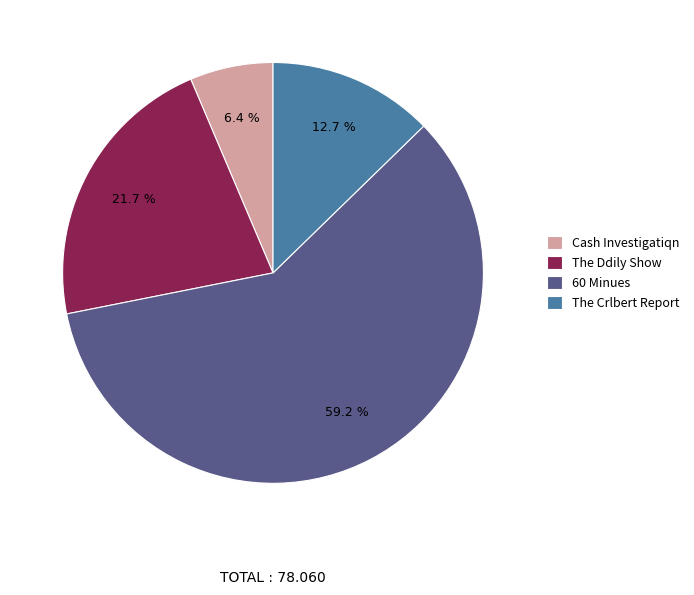

Does The Crlbert Report account for over 50% of the chart?

No